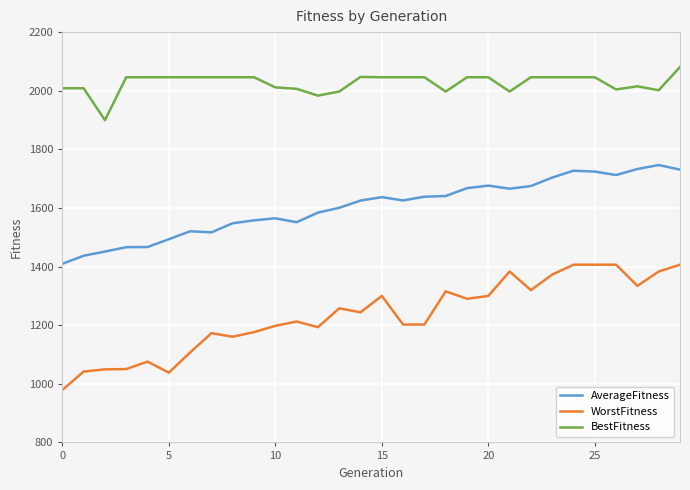

Which series has the largest range (max minus min)?

WorstFitness